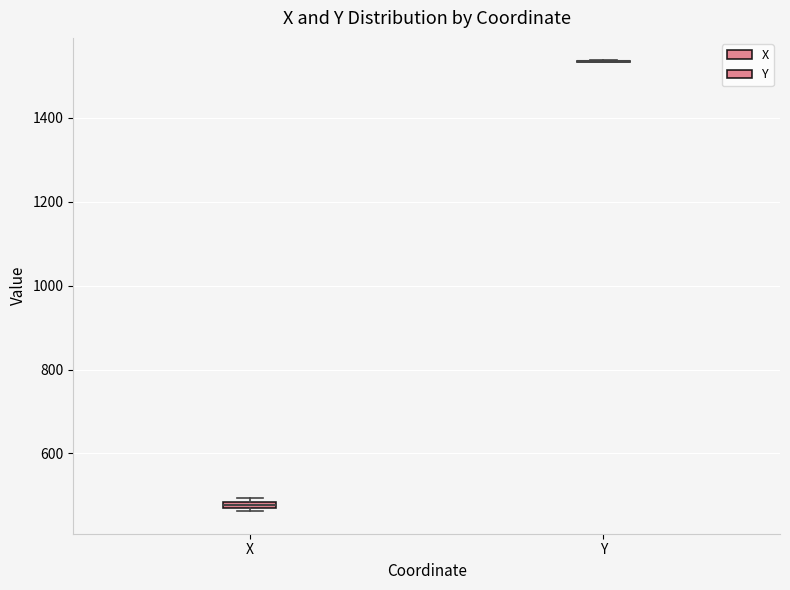

Where is the upper edge of the box for X on the y-axis? The values are not printed on the chart, so give them approximately, as read against the axis.

480